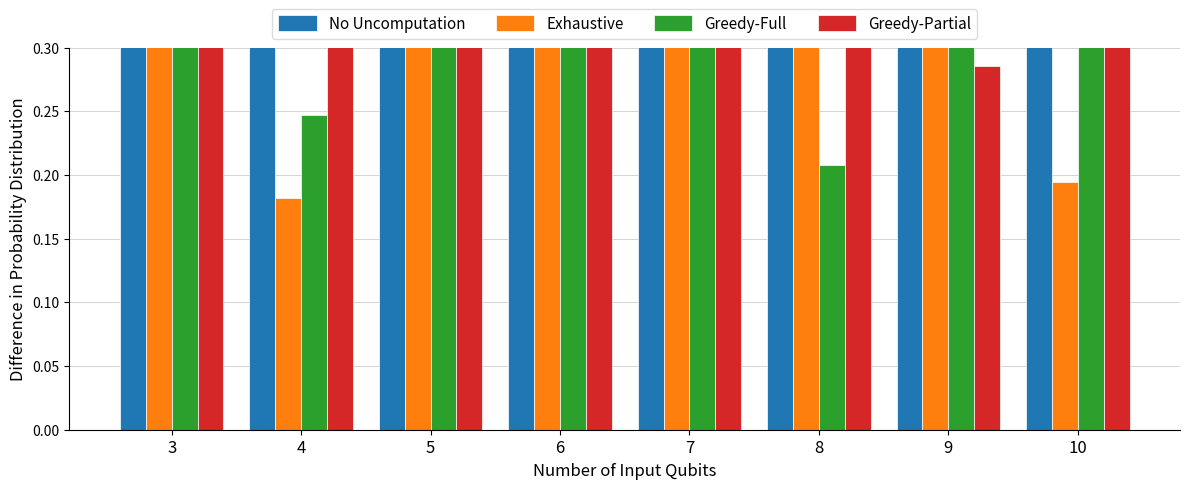

What is the difference between the No Uncomputation values at 3 and 4?

0.3